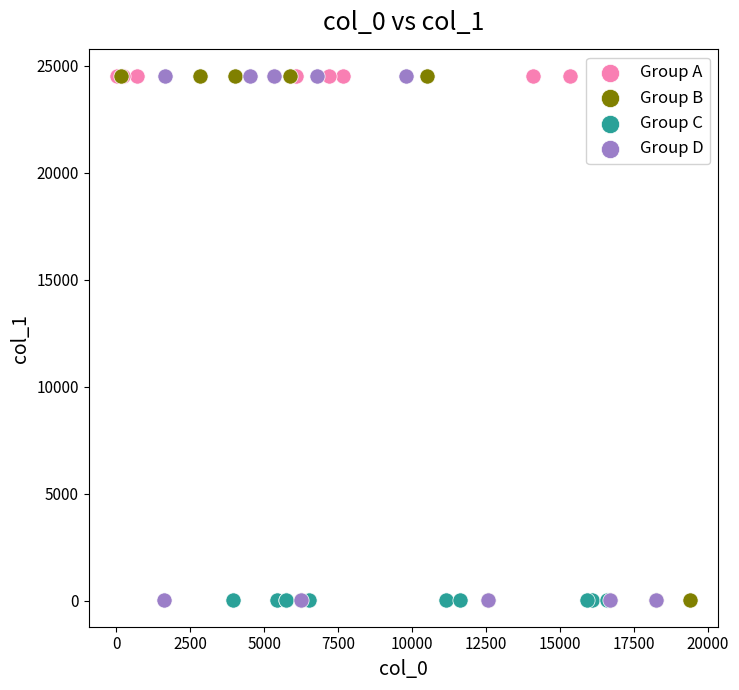

Which series has the largest Y range (max minus min)?

Group D